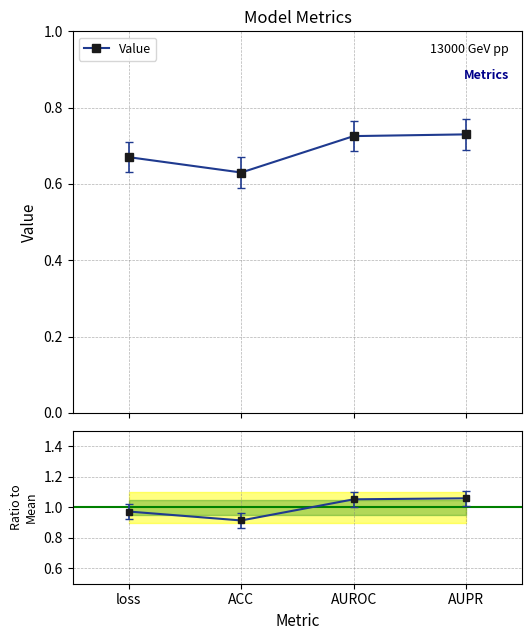

In Value, how many points are lower than both neighbors (excluding endpoints)?

1